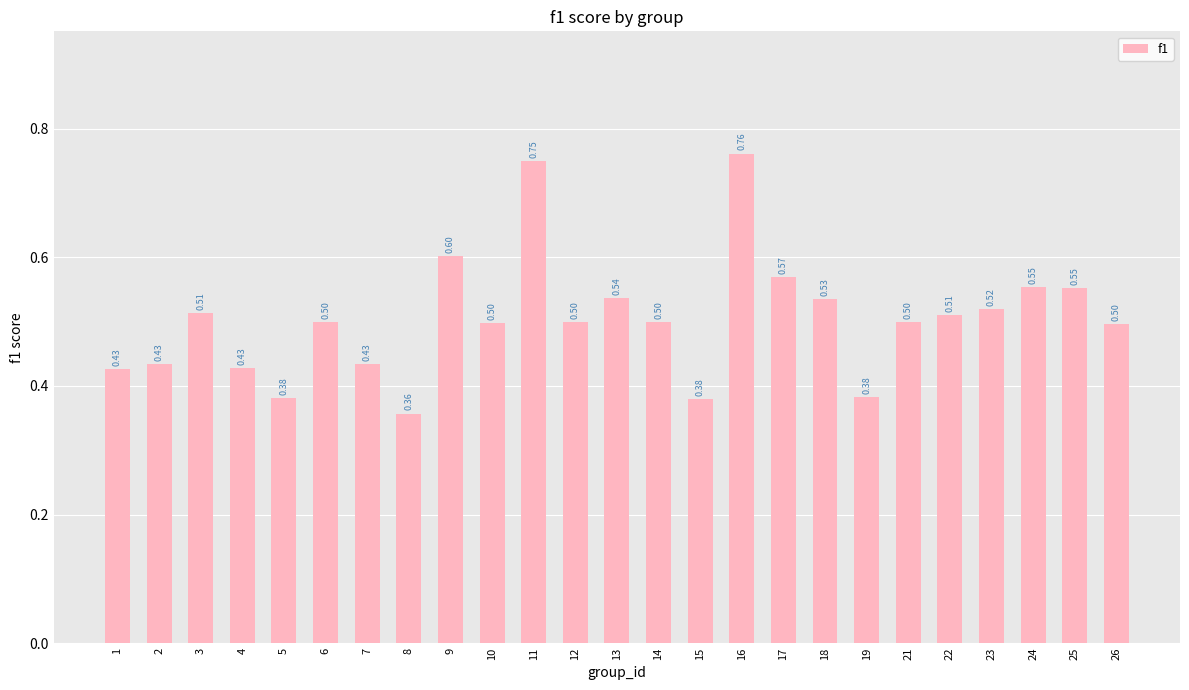

What is the approximate value at 23?

0.5